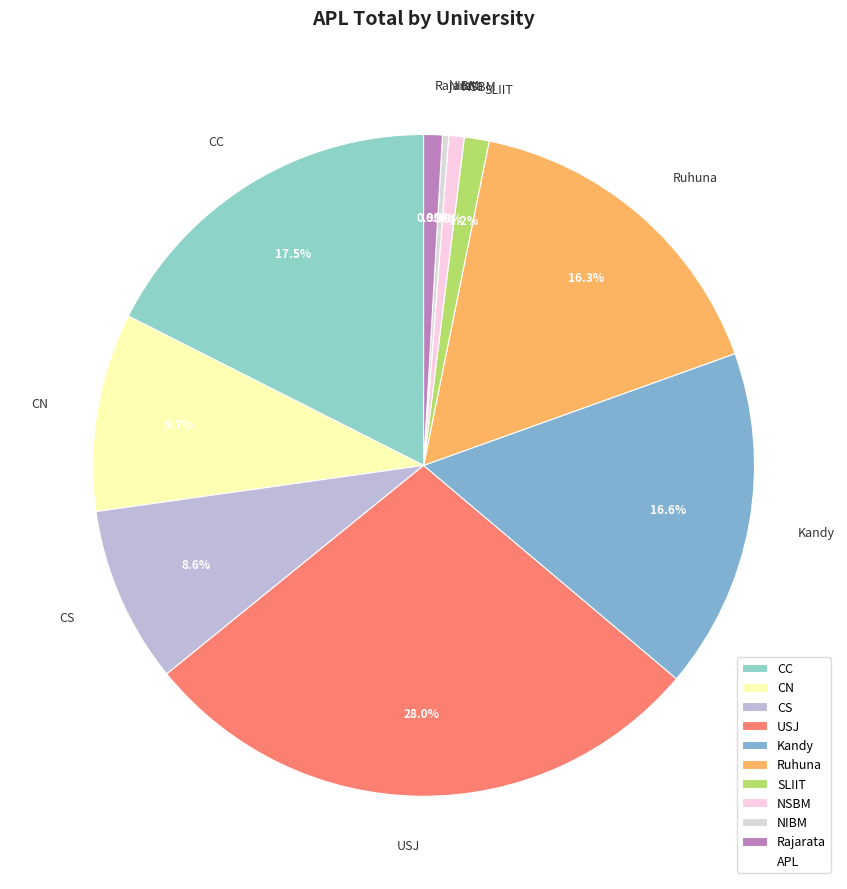

To the nearest percent, what portion does CN represent?

10%